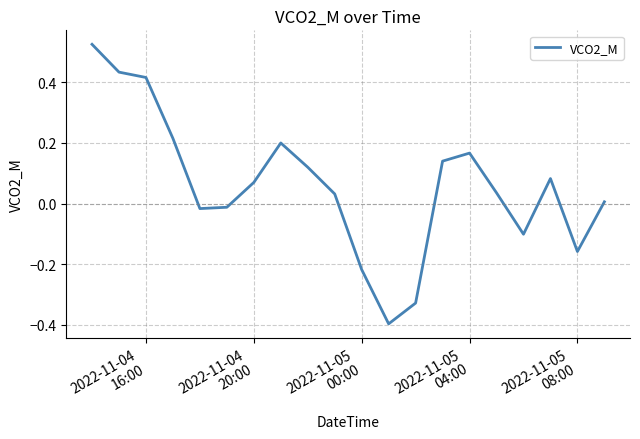

What is the minimum value shown in the chart?

-0.4